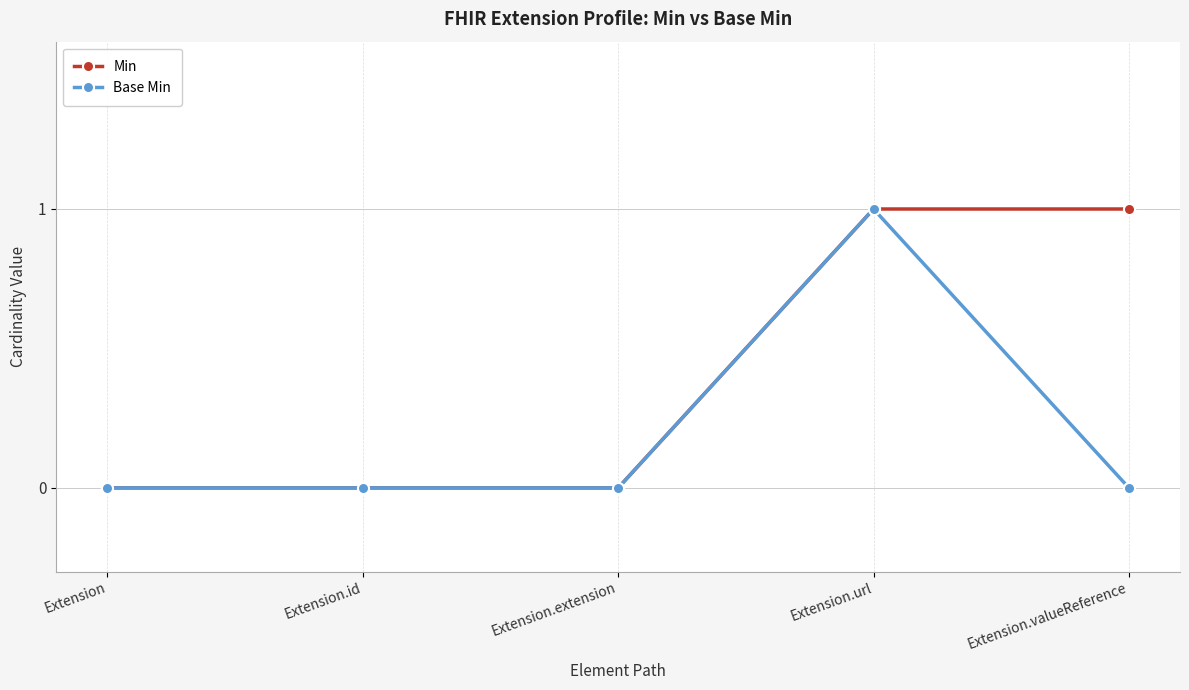

True or false: Base Min has more than 2 interior local peaks.

False